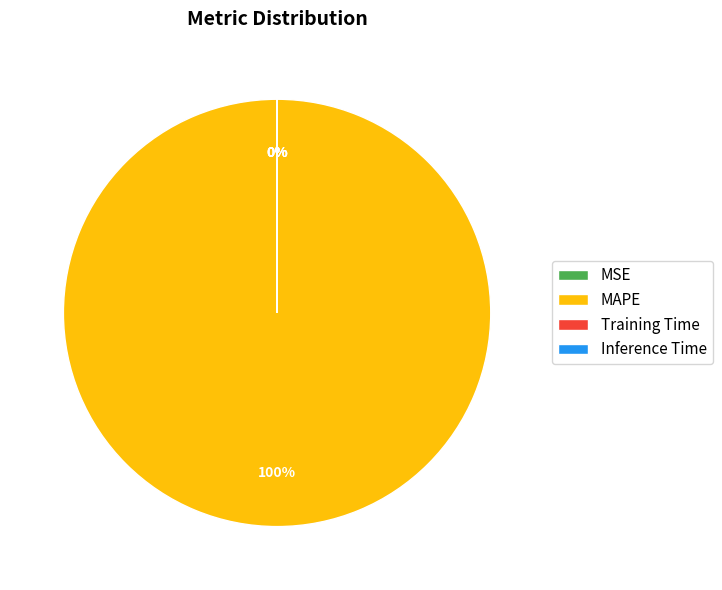

To the nearest percent, what percentage of the pie is MAPE?

100%